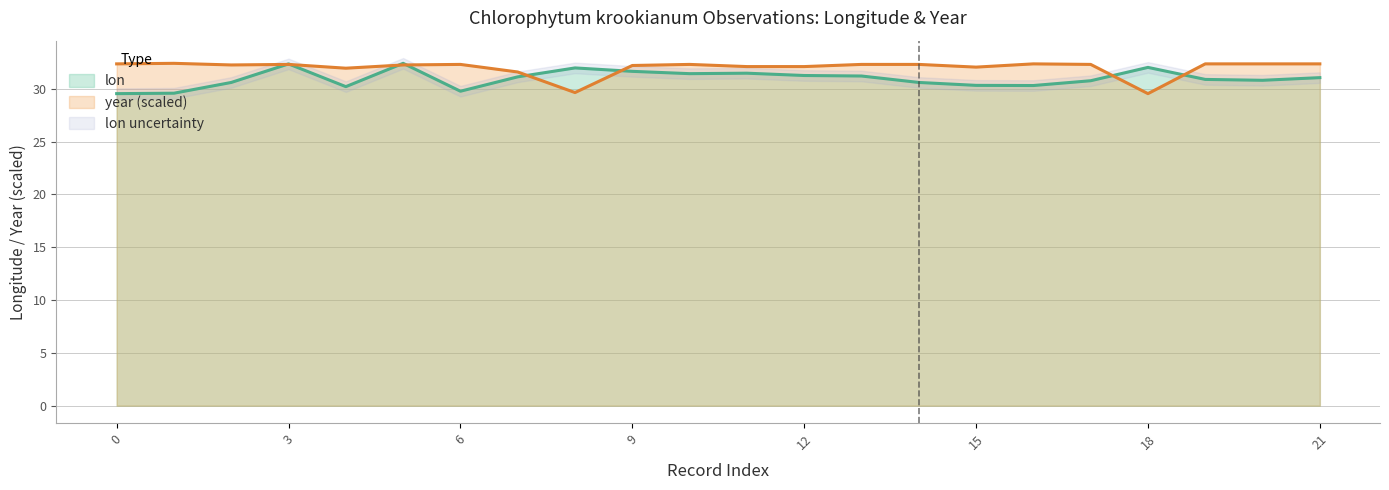

What is the minimum value shown in the chart?

29.5